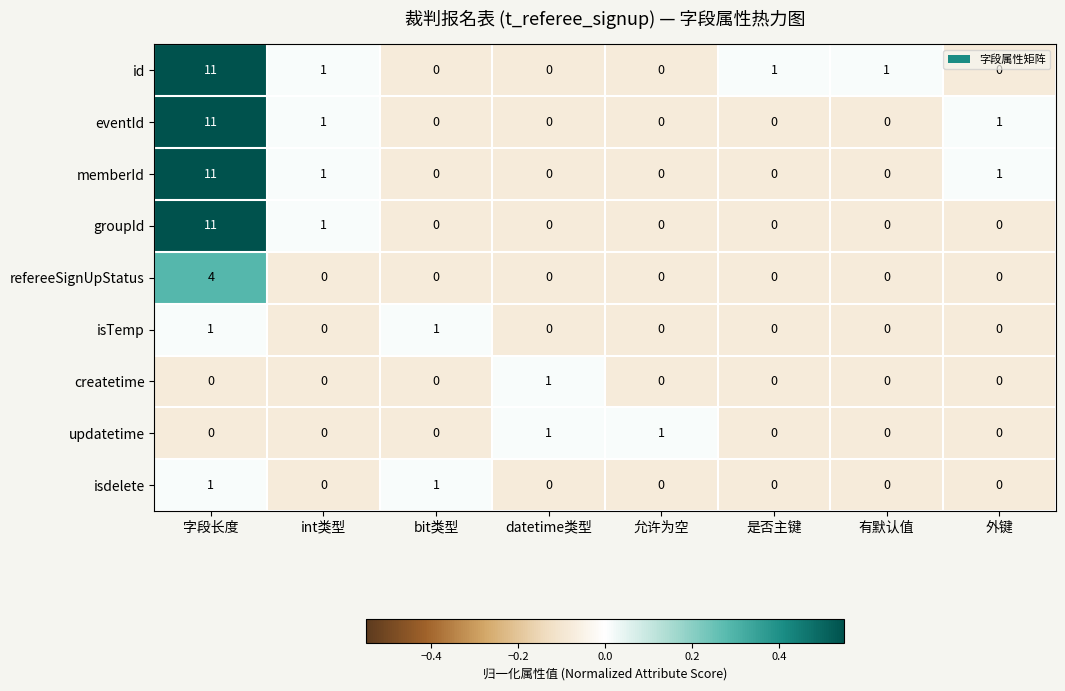

What is the total value across all series at 字段长度?

50